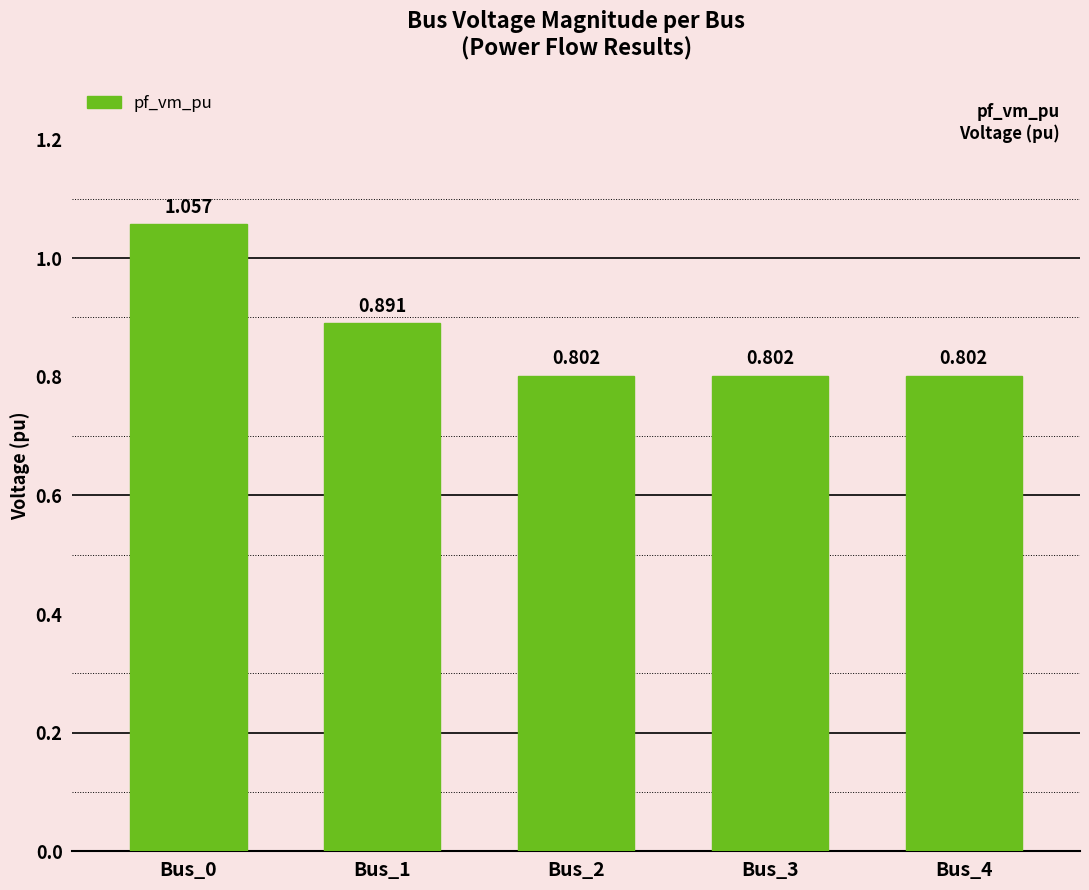

How many series are shown in this chart?

1